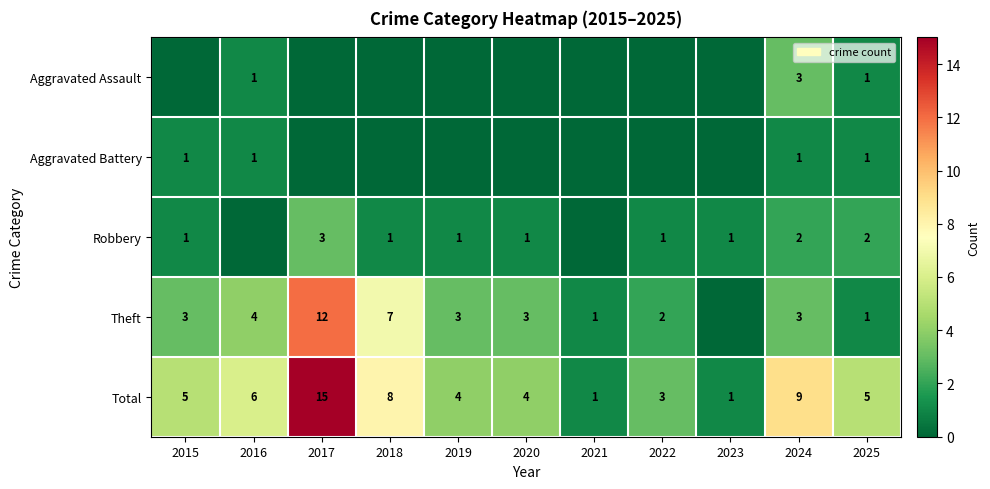

True or false: Total has a value of 4 at 2020.

True